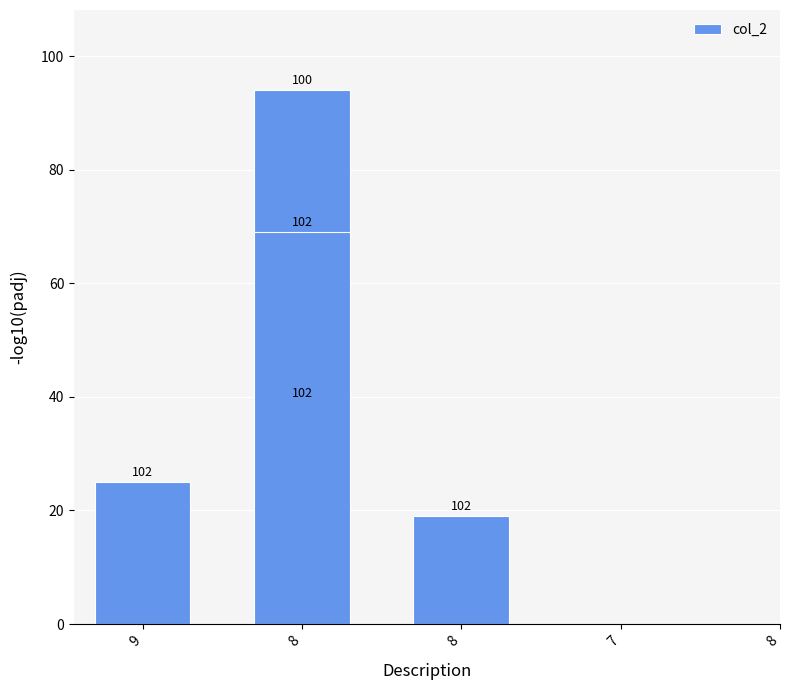

What is the average value?

49